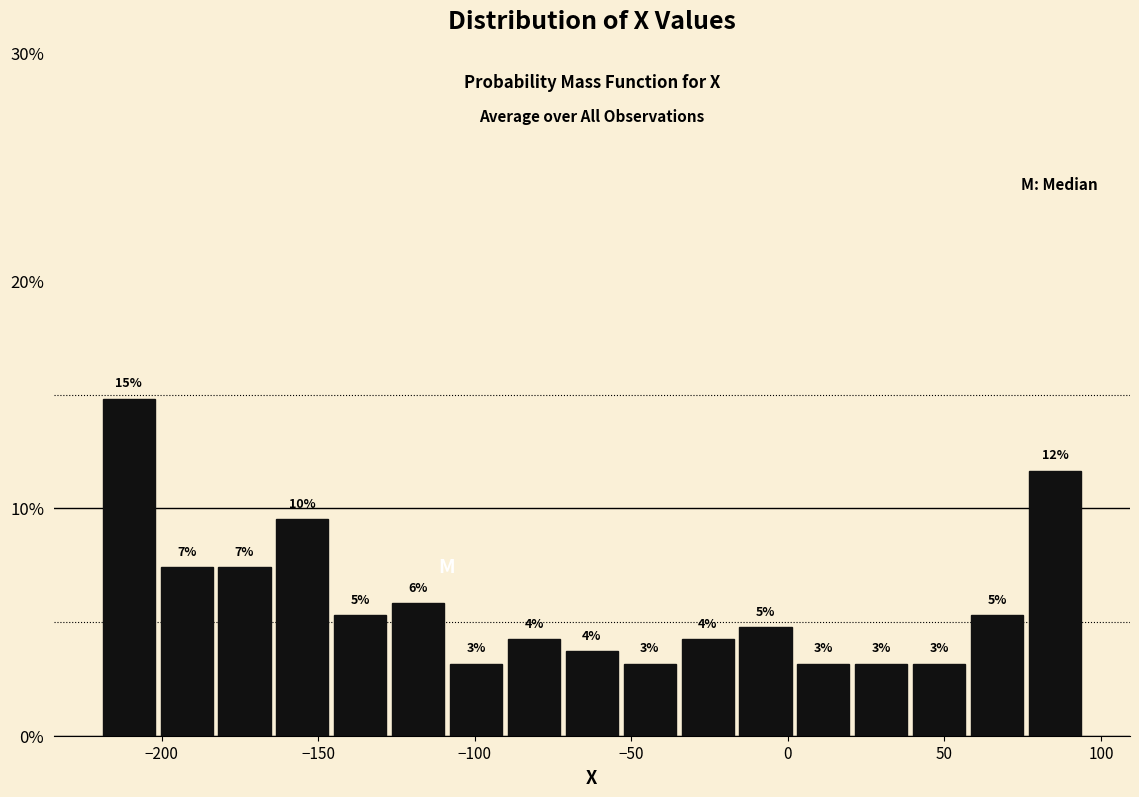

Read against the x-axis, roughly where is the centre of the tallest bar?

-210